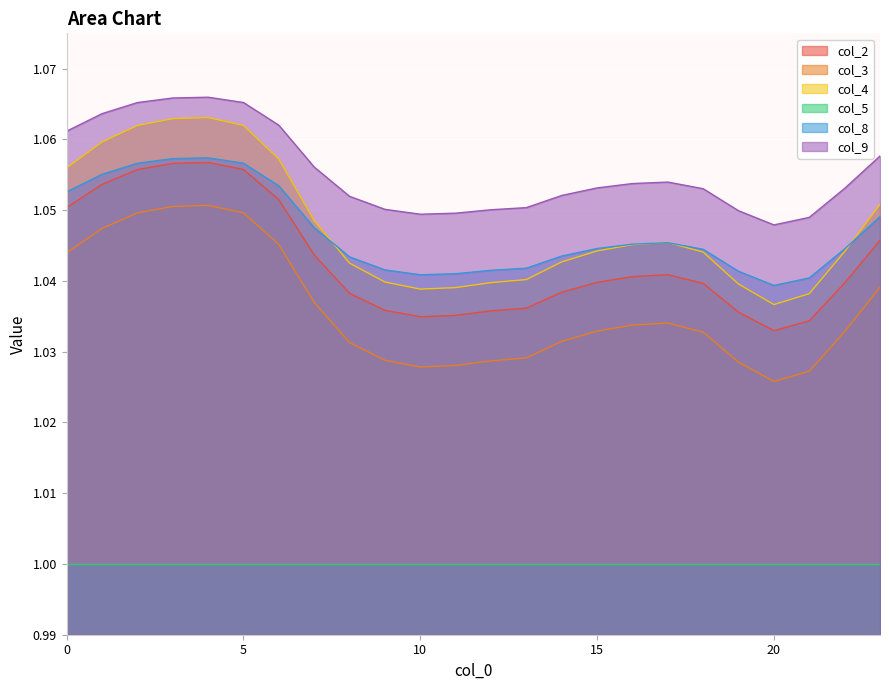

Which has a higher value, 5 or 14?

5